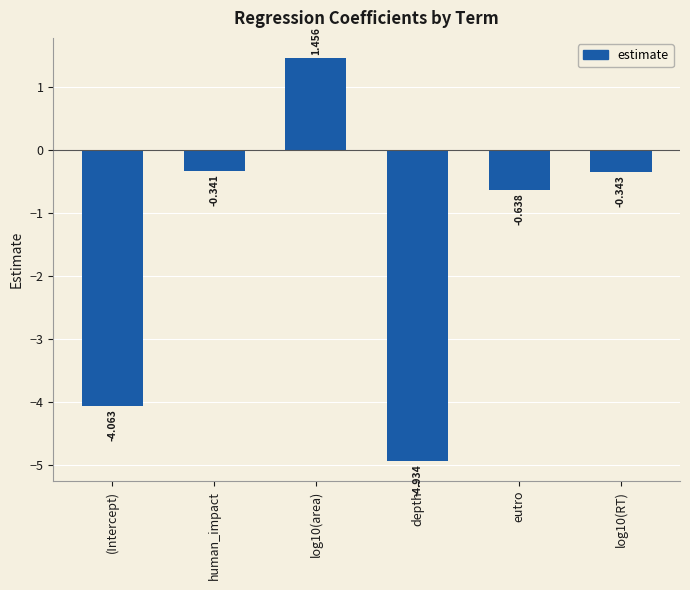

Rank the categories by value from lowest to highest.

depth, (Intercept), eutro, log10(RT), human_impact, log10(area)